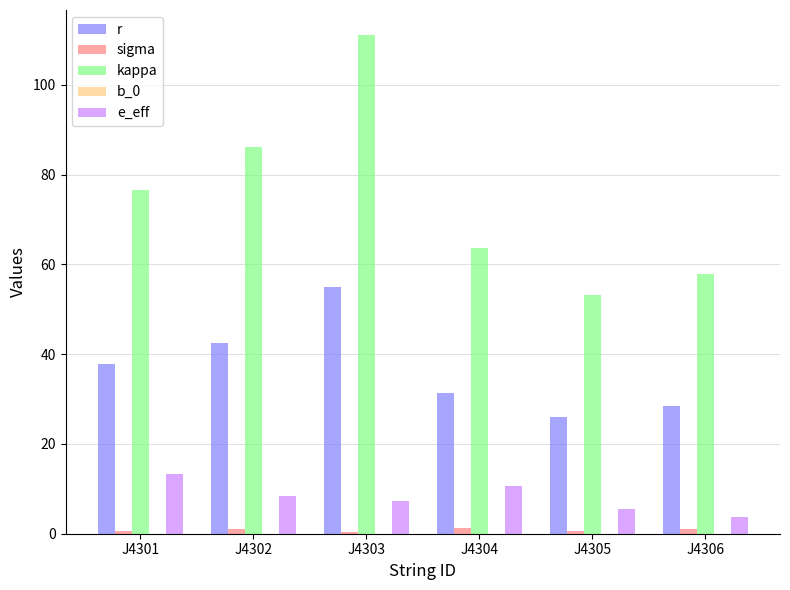

At which category is the sum across all series the highest?

J4303